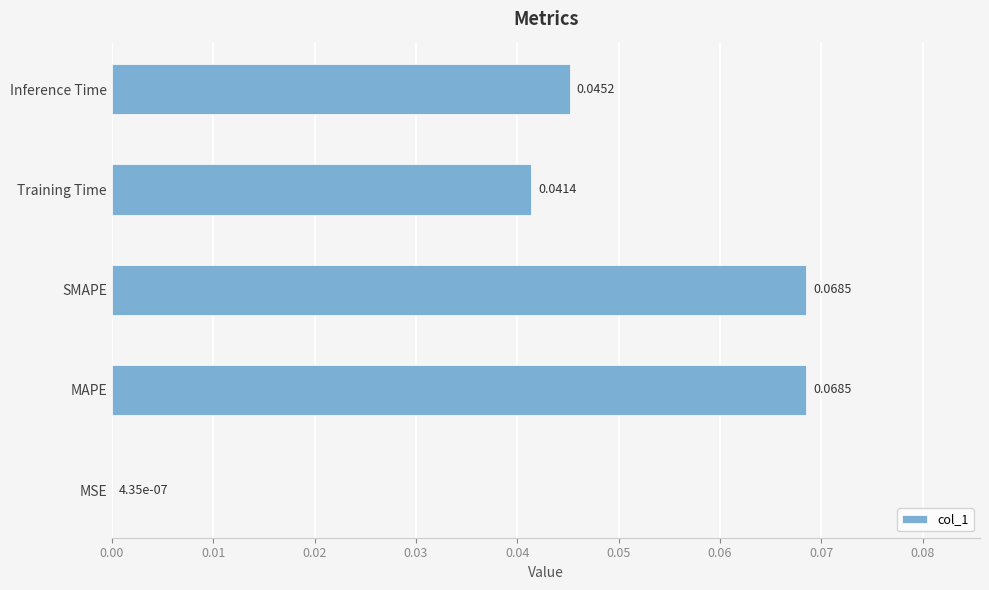

Between MSE and Training Time, which is larger?

Training Time